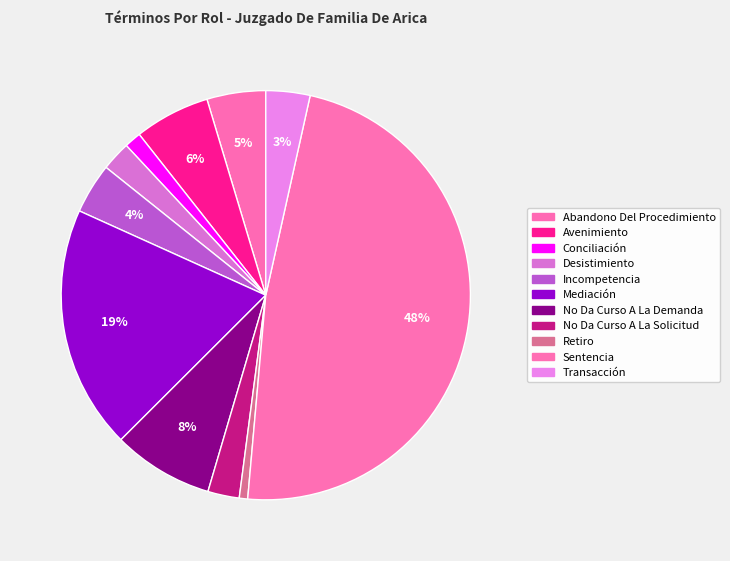

What percentage do Abandono Del Procedimiento and Conciliación together represent?

6.0%